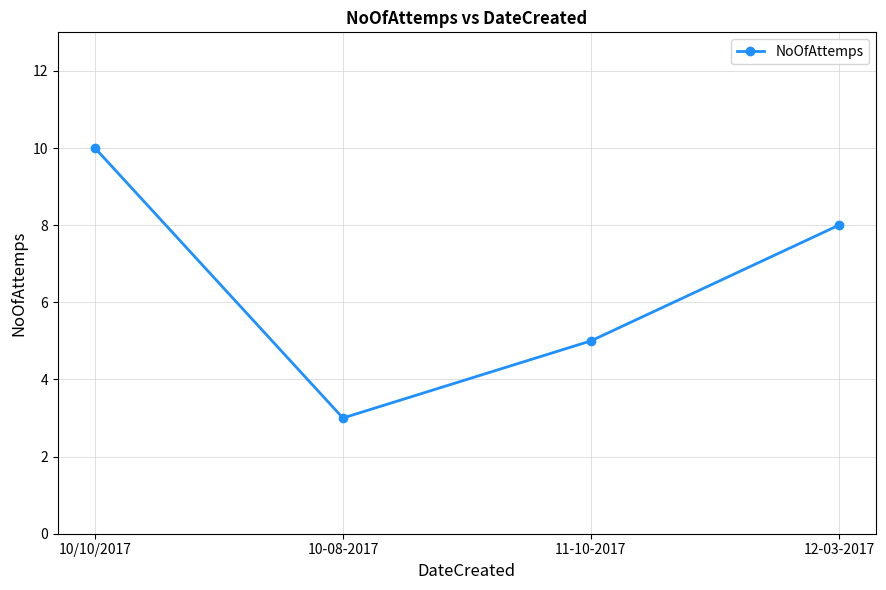

List the labels in order of value, largest first.

10/10/2017, 12-03-2017, 11-10-2017, 10-08-2017